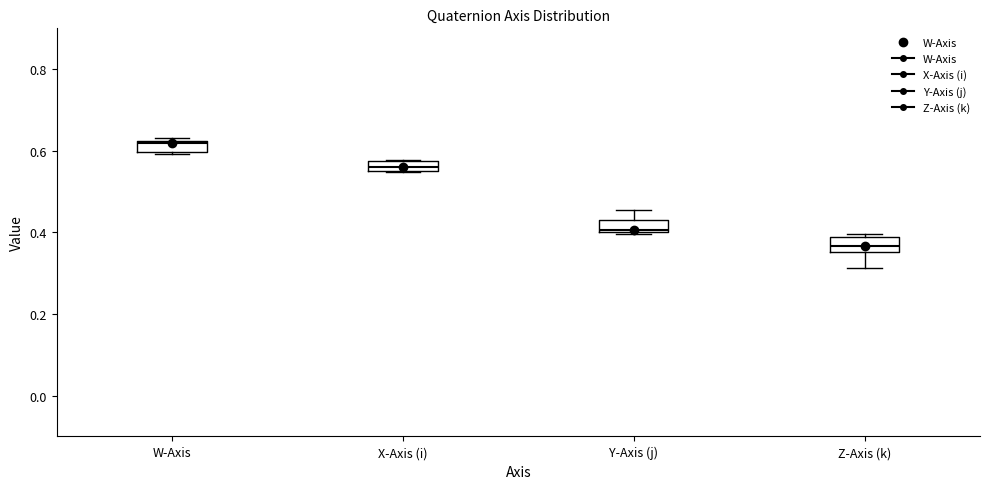

Where is the lower edge of the box for Y-Axis (j) on the y-axis? The values are not printed on the chart, so give them approximately, as read against the axis.

0.40